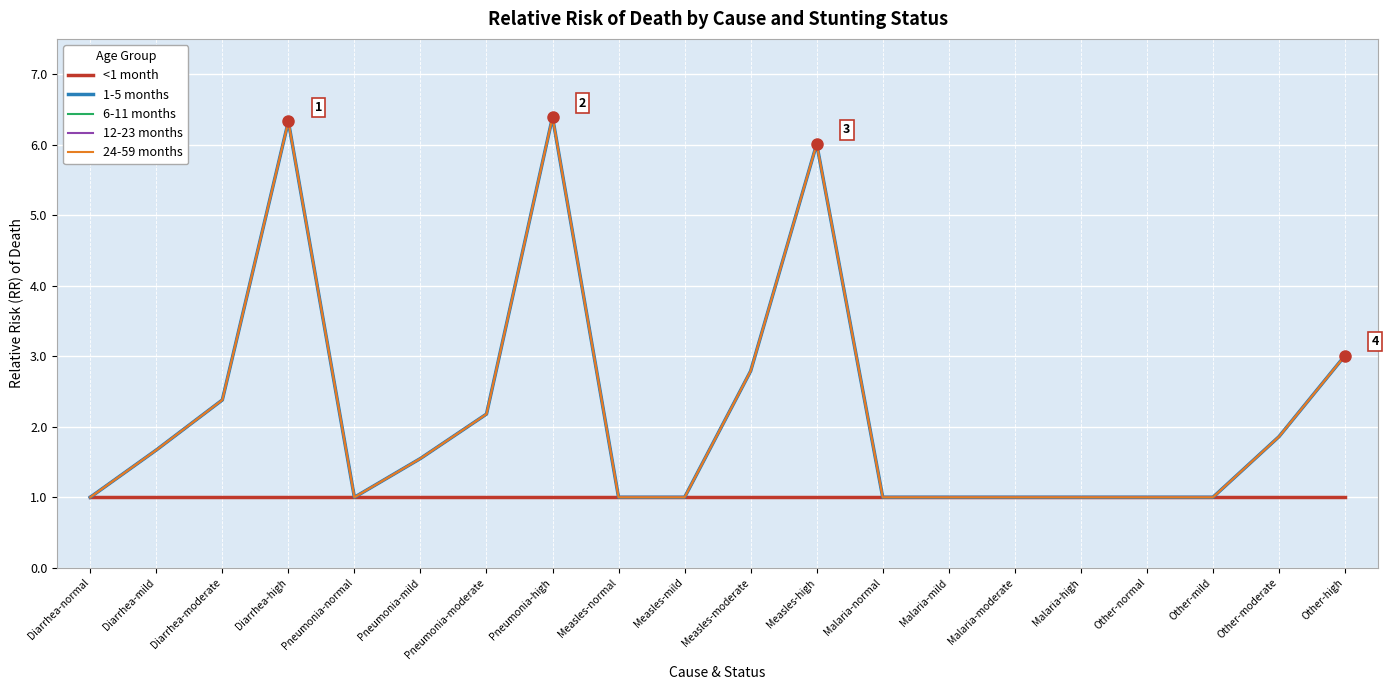

At which label is 12-23 months closest to 3?

Other-high